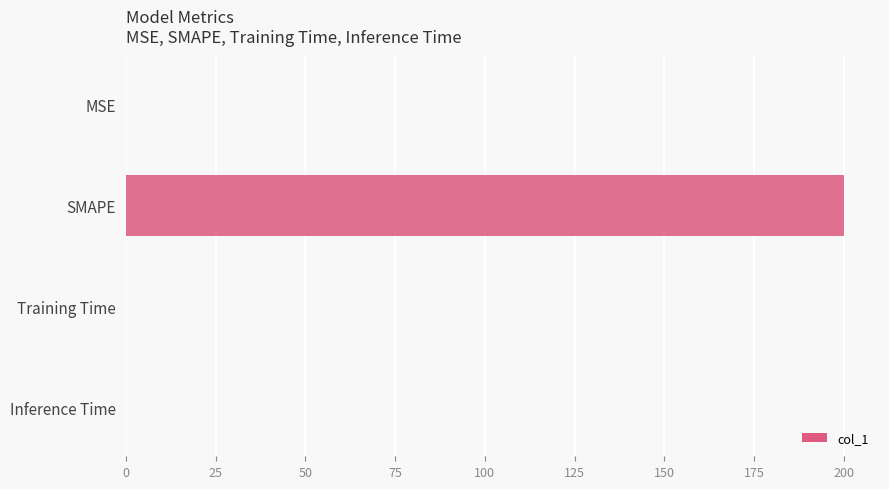

Is it true that the value at SMAPE is 302.3?

False